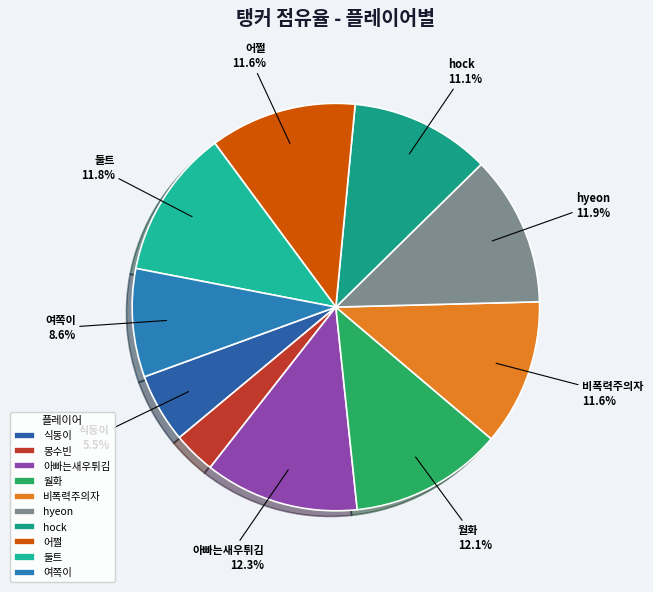

To the nearest percent, what is the difference between the largest and smallest slice percentages?

9%